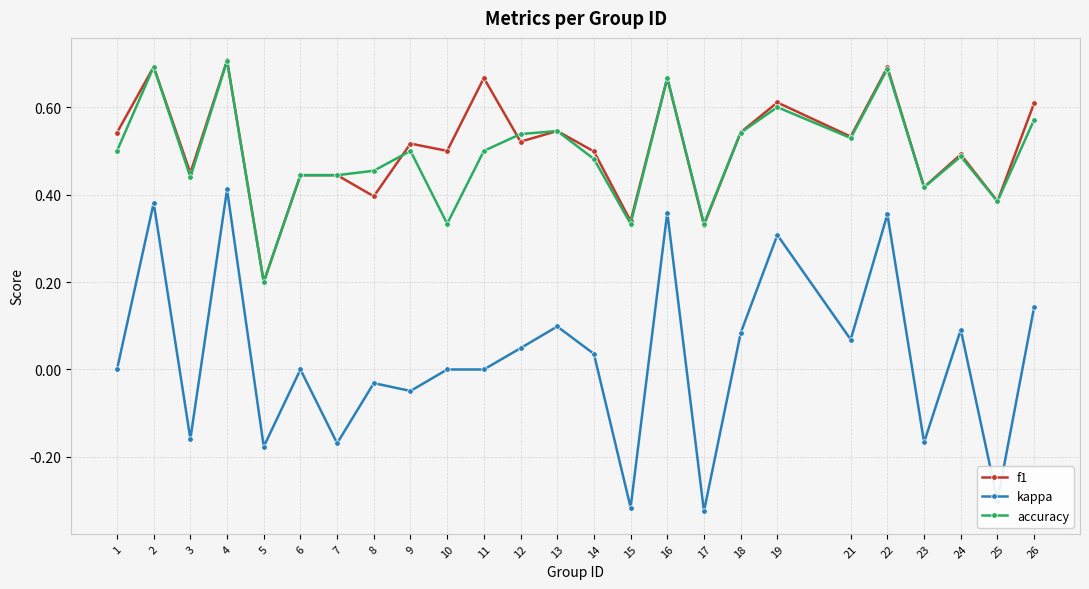

Rank the series at 10 from lowest to highest value.

kappa, accuracy, f1